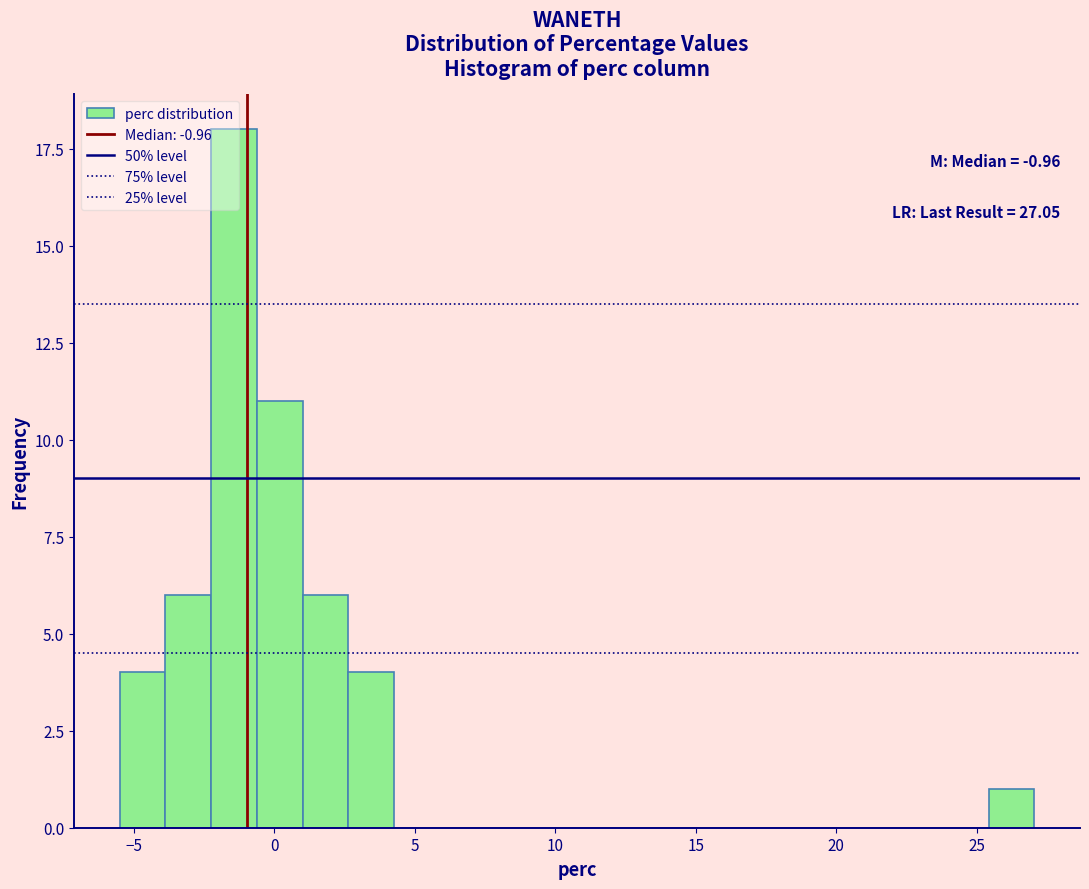

Read against the x-axis, roughly where is the centre of the tallest bar?

-1.5